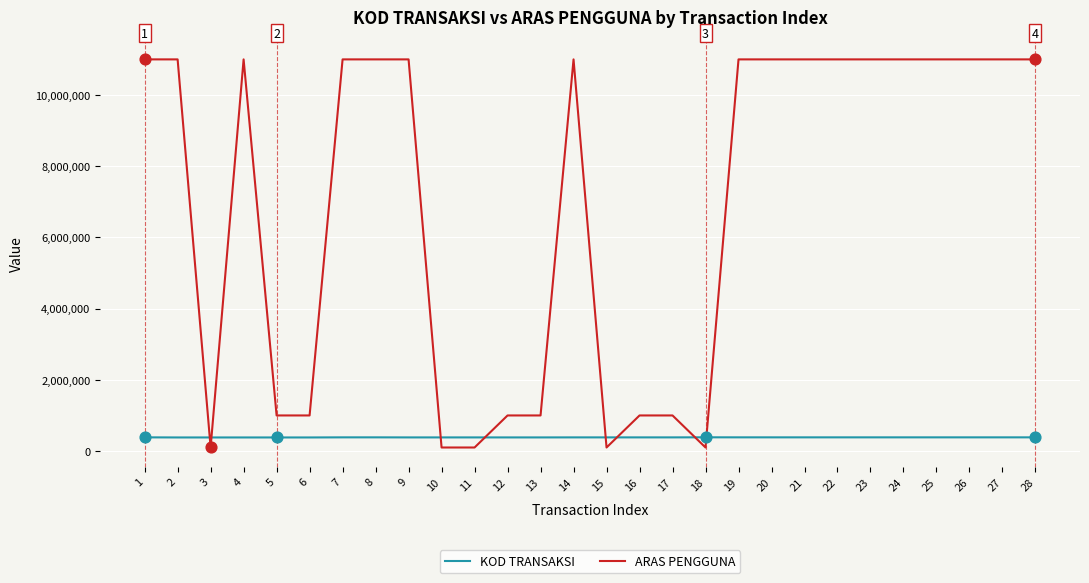

Is the value of ARAS PENGGUNA at 26 greater than the value of KOD TRANSAKSI at 24?

Yes